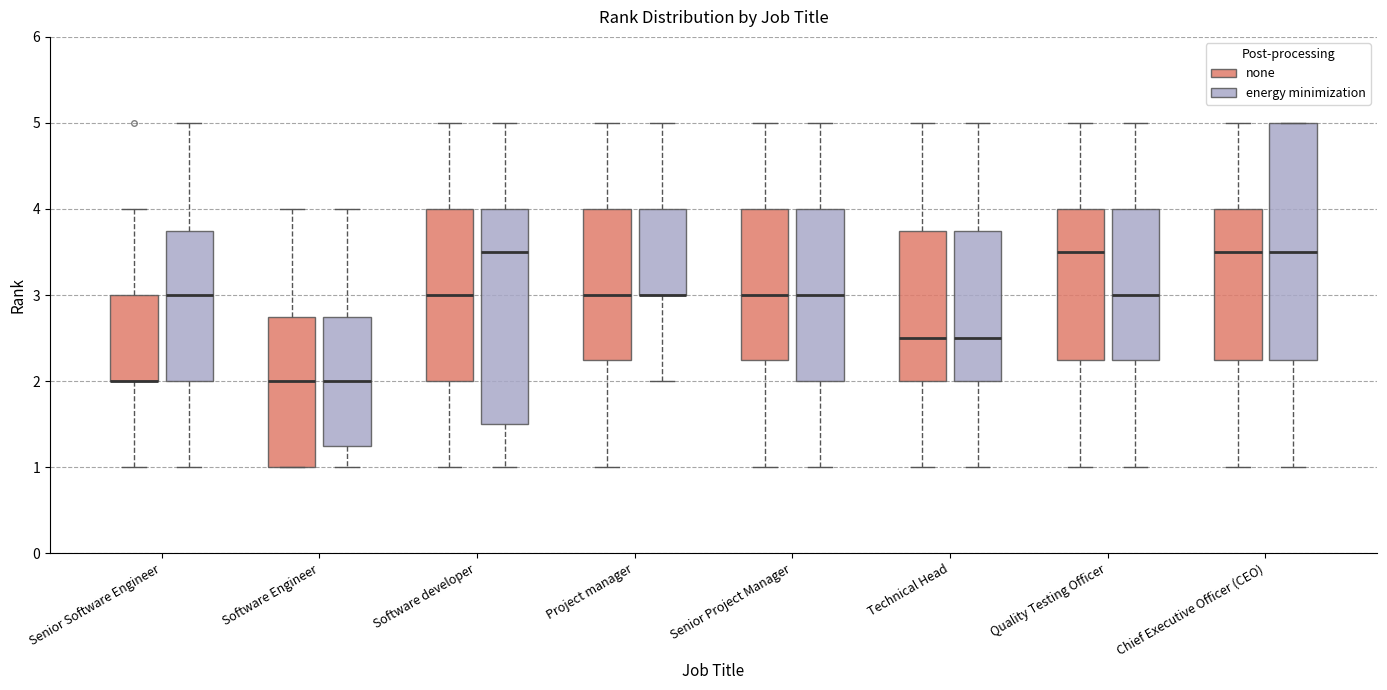

Which box is the tallest, from its lower edge to its upper edge?

Chief Executive Officer (CEO) (energy minimization)